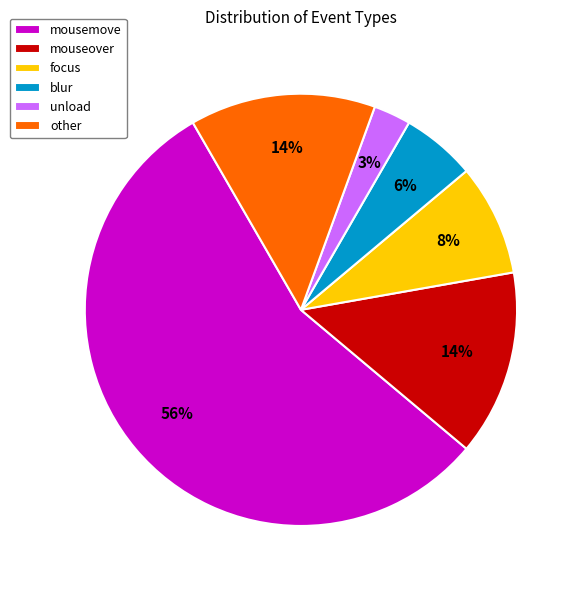

Which category has the smallest portion of the pie?

unload